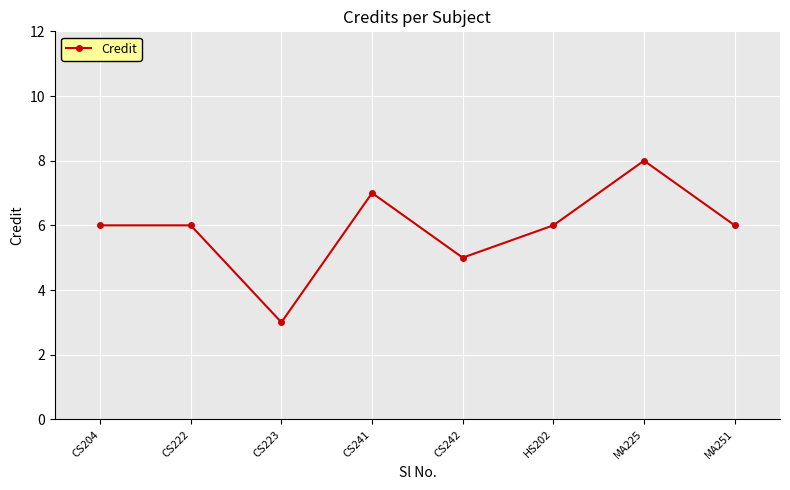

The value at CS223 is 1. True or false?

False